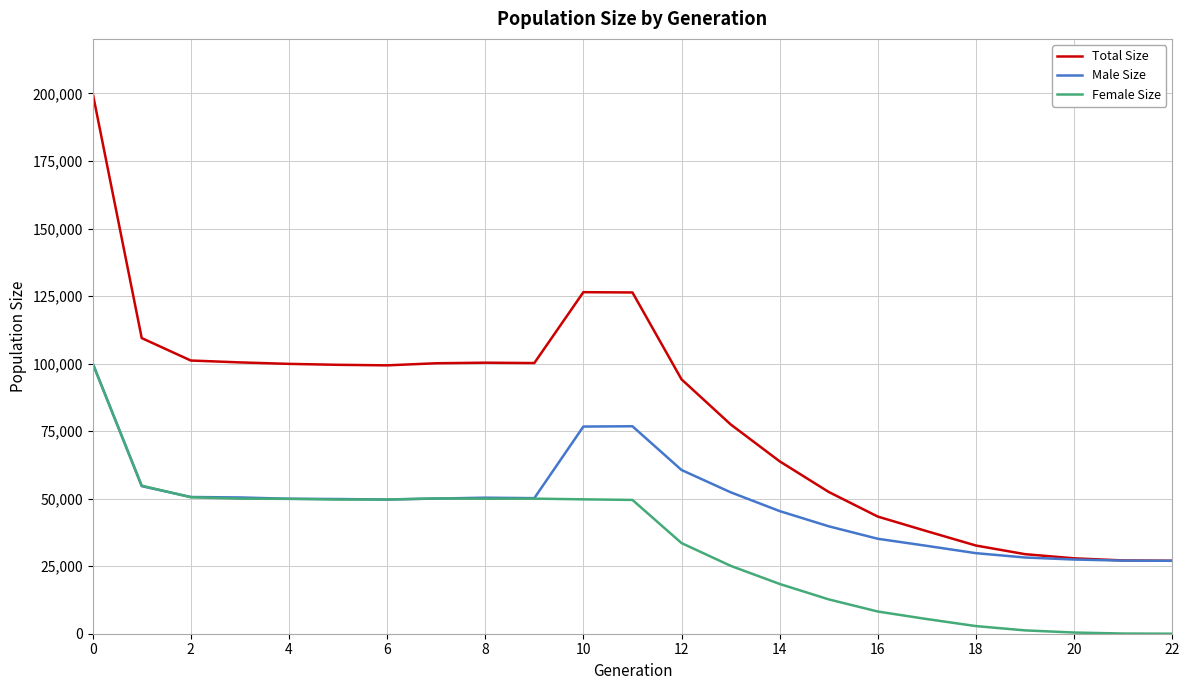

What is the maximum value shown in the chart?

200185